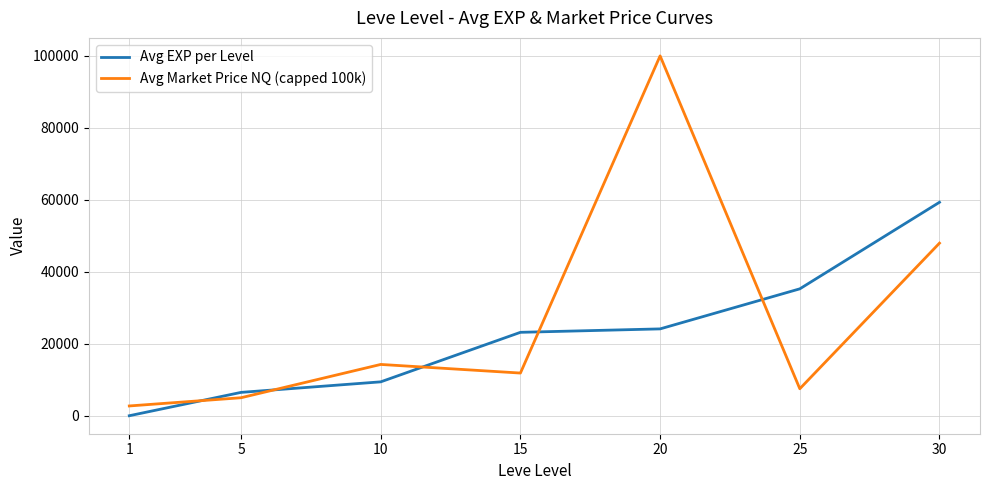

Rank the series by their maximum value, from highest to lowest.

Avg Market Price NQ (capped 100k), Avg EXP per Level